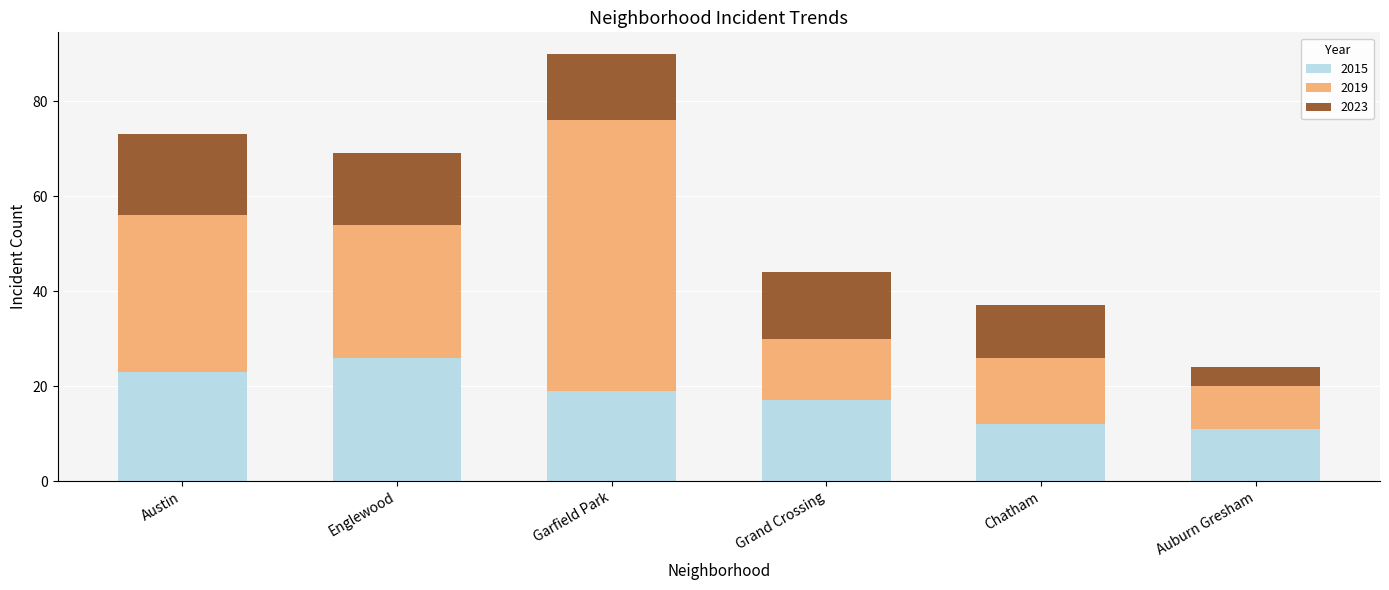

What is the total value across all series at Austin?

73